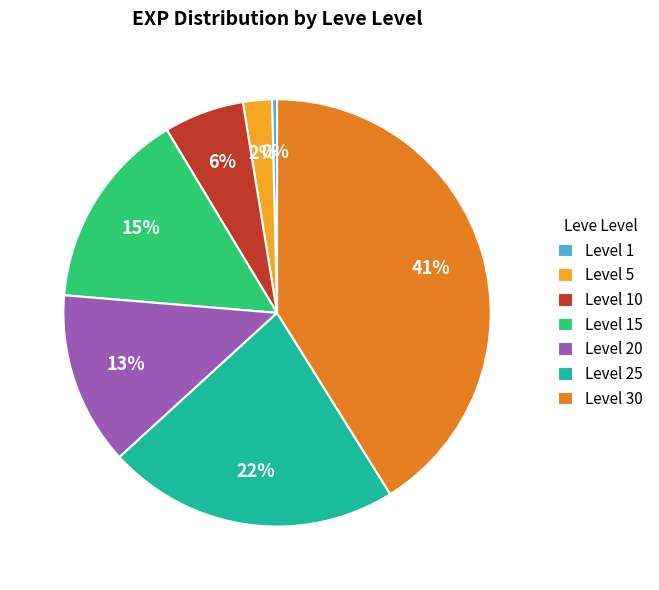

Is the sum of Level 20 and Level 30 greater than half?

Yes